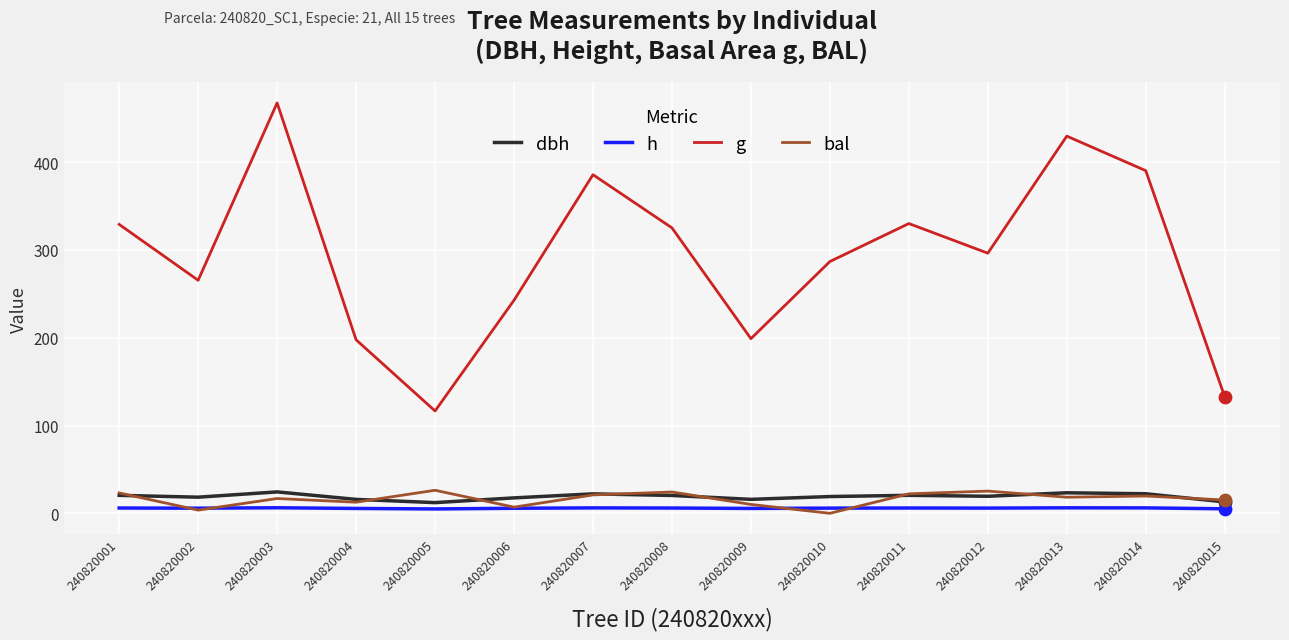

Which series has the largest total across all categories?

g